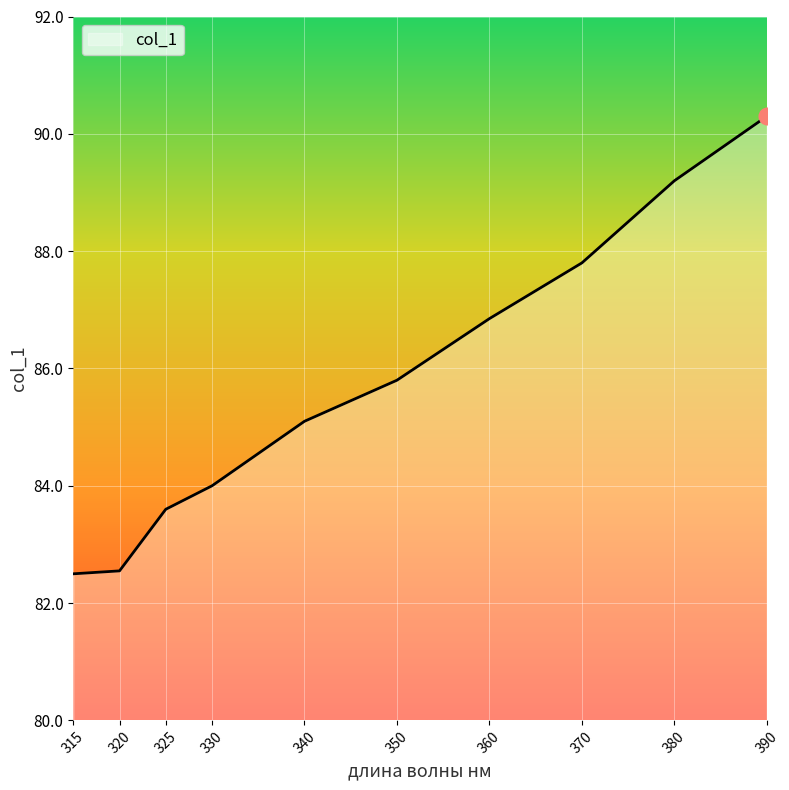

What is the greatest value displayed?

90.3